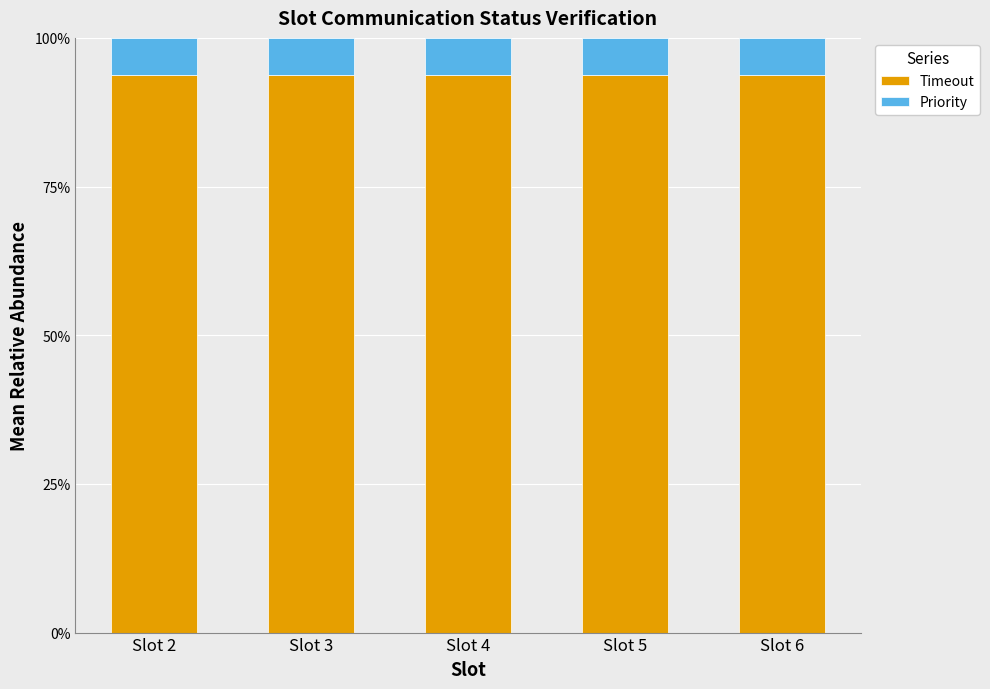

What is the minimum value for Timeout?

93.8